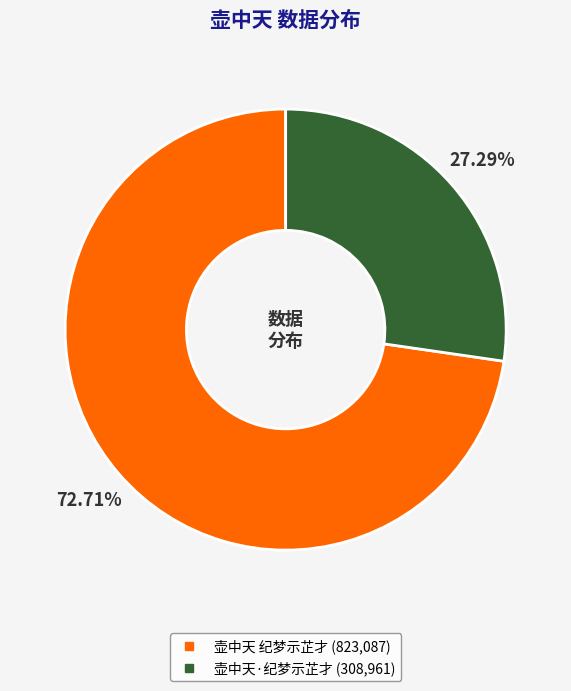

Between 壶中天 纪梦示芷才 and 壶中天·纪梦示芷才, which is larger?

壶中天 纪梦示芷才